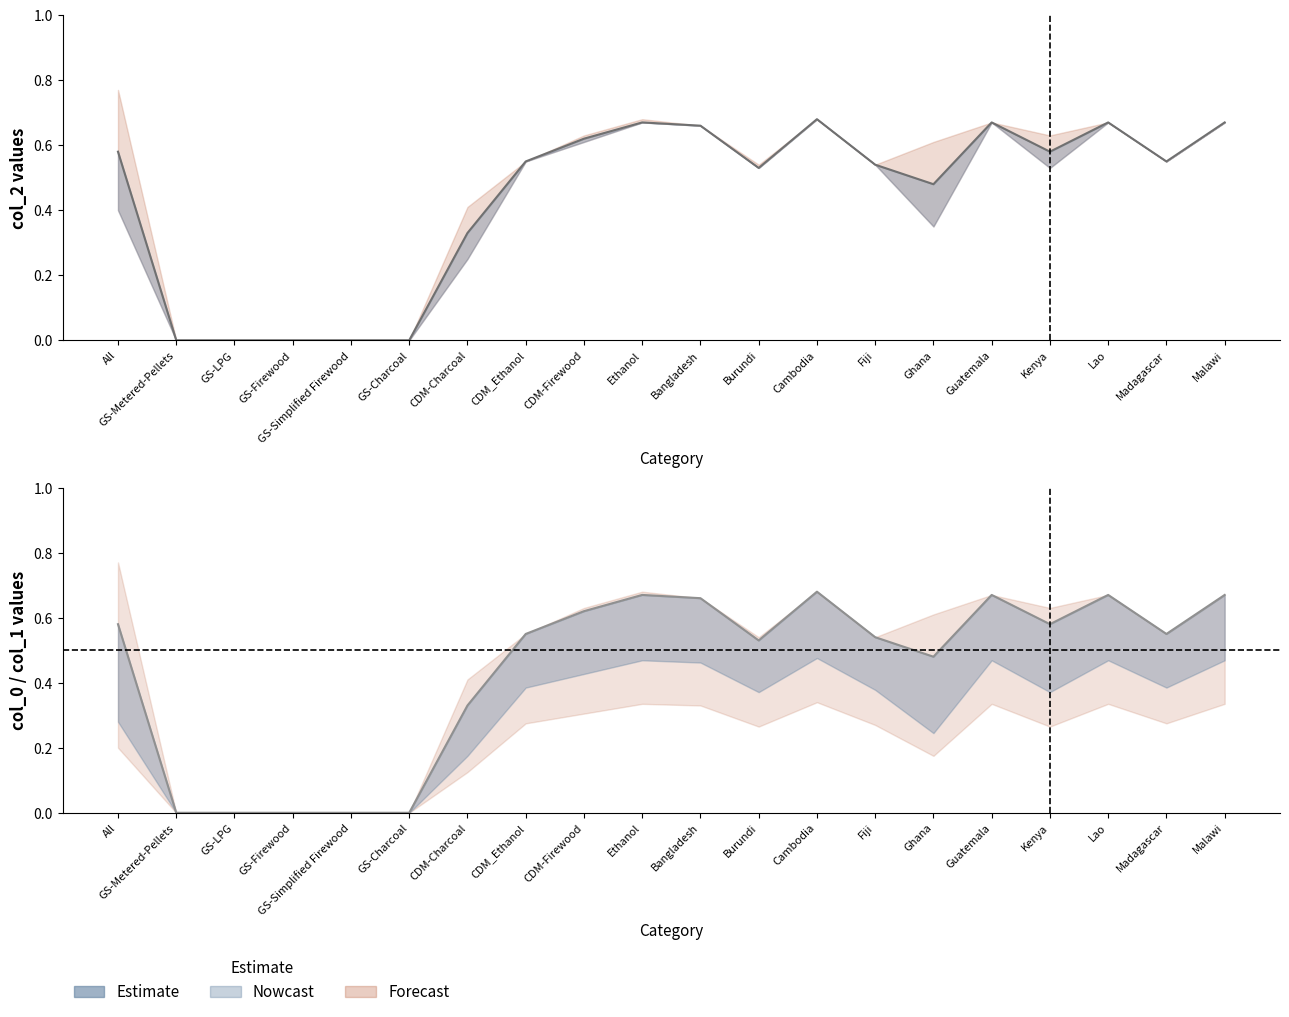

Rank the categories by value from highest to lowest.

Cambodia, Ethanol, Guatemala, Lao, Malawi, Bangladesh, CDM-Firewood, All, Kenya, CDM_Ethanol, Madagascar, Fiji, Burundi, Ghana, CDM-Charcoal, GS-Metered-Pellets, GS-LPG, GS-Firewood, GS-Simplified Firewood, GS-Charcoal